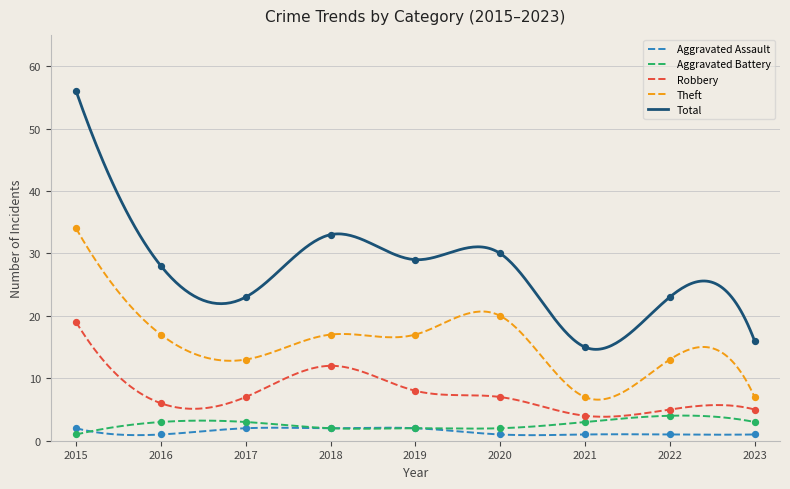

Which series has the widest spread of Y values?

Total